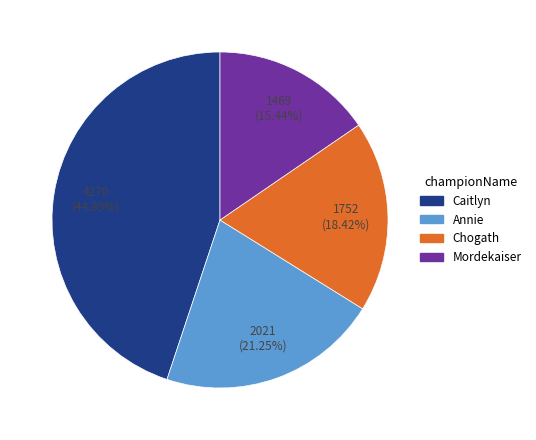

Which slice is the smallest?

Mordekaiser